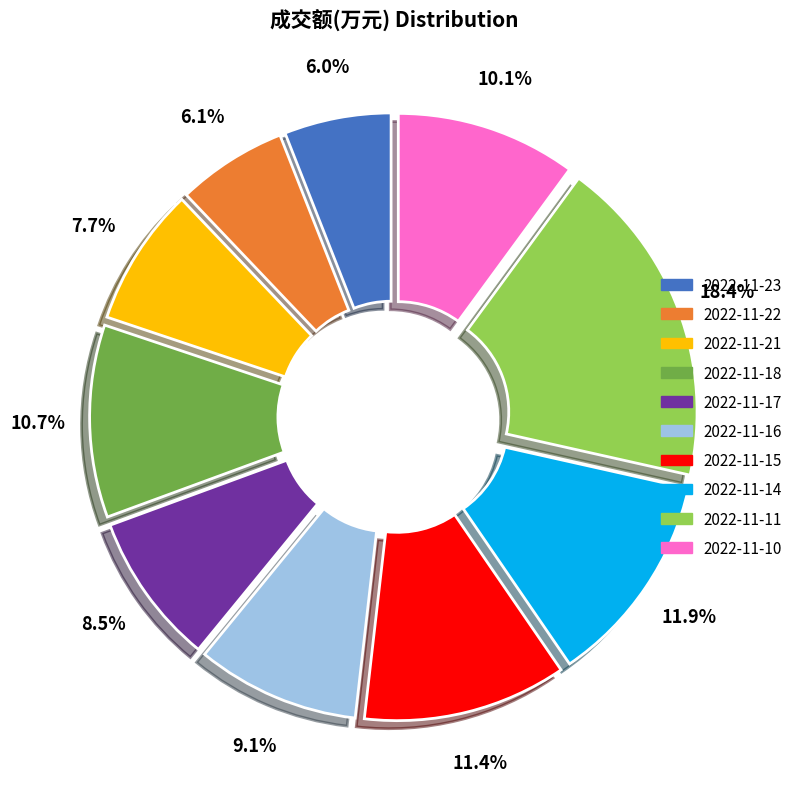

Which category has the biggest portion of the pie?

2022-11-11